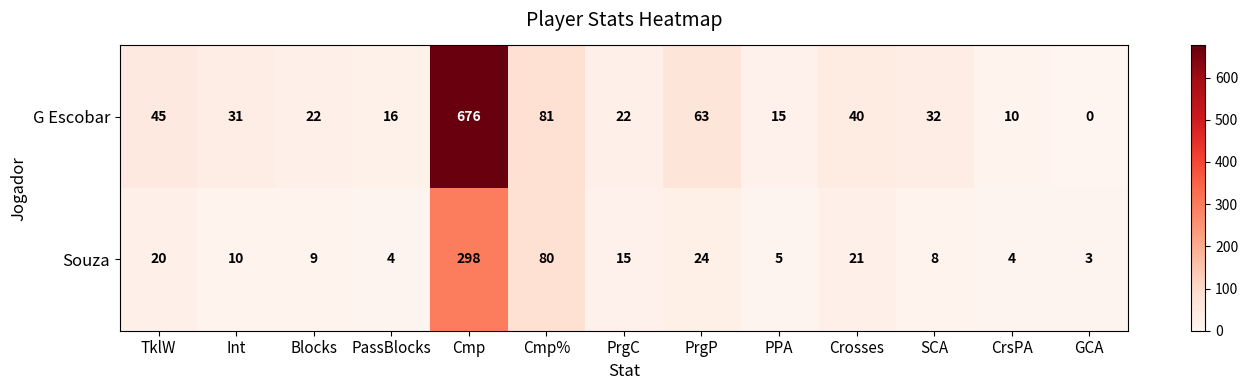

Reading left to right, transcribe all the data shown in this chart.

G Escobar: TklW=45	Int=31	Blocks=22	PassBlocks=16	Cmp=676	Cmp%=81	PrgC=22	PrgP=63	PPA=15	Crosses=40	SCA=32	CrsPA=10	GCA=0
Souza: TklW=20	Int=10	Blocks=9	PassBlocks=4	Cmp=298	Cmp%=80	PrgC=15	PrgP=24	PPA=5	Crosses=21	SCA=8	CrsPA=4	GCA=3